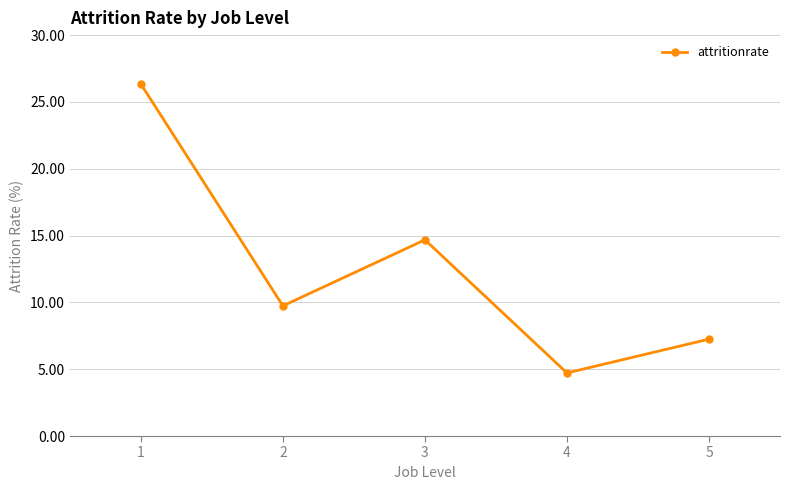

True or false: the data has more than 0 interior local peaks.

True